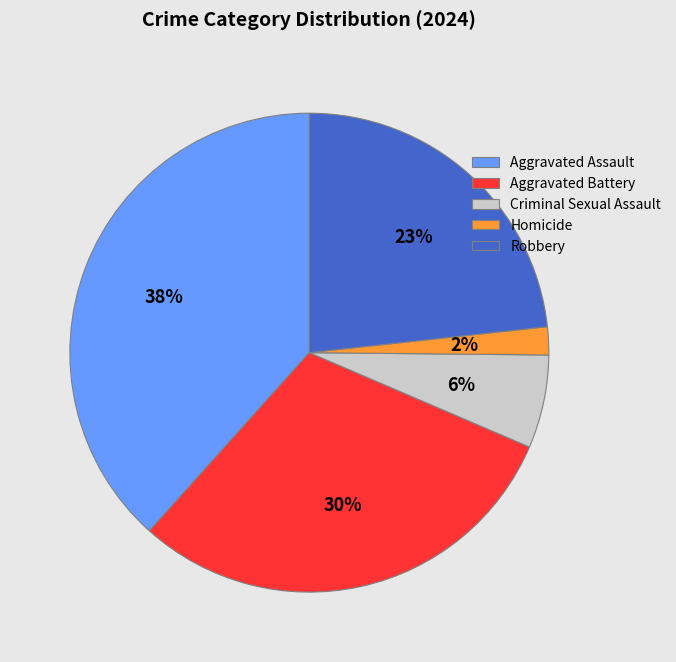

To the nearest percent, what is the combined percentage of Criminal Sexual Assault and Aggravated Battery?

36%